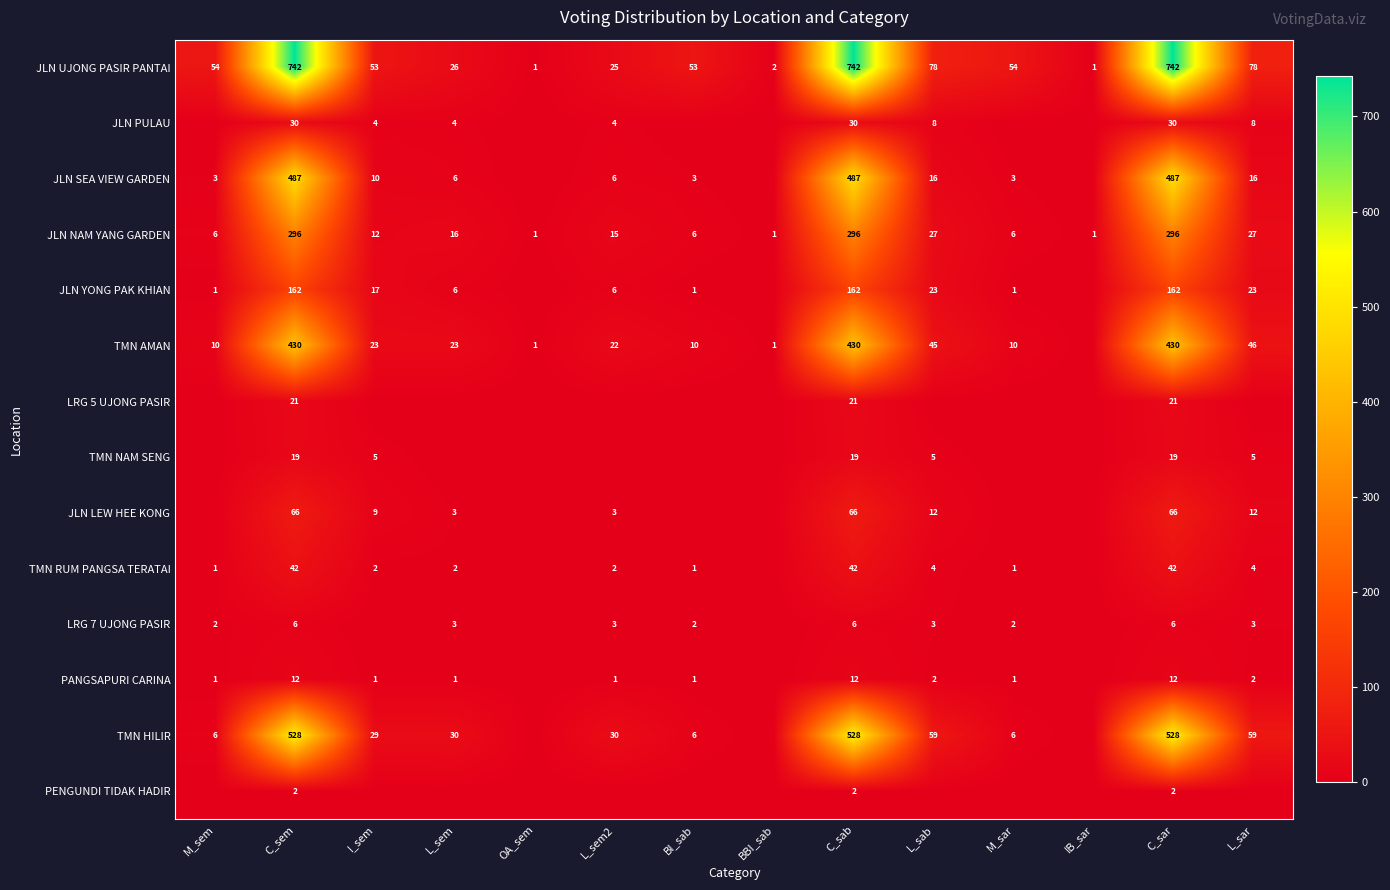

What is the difference between the highest and lowest values at C_sar?

740